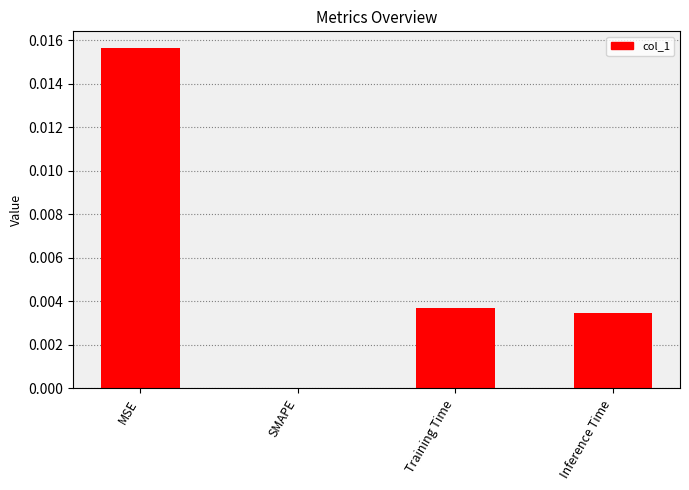

Which label corresponds to the largest value in the chart?

MSE